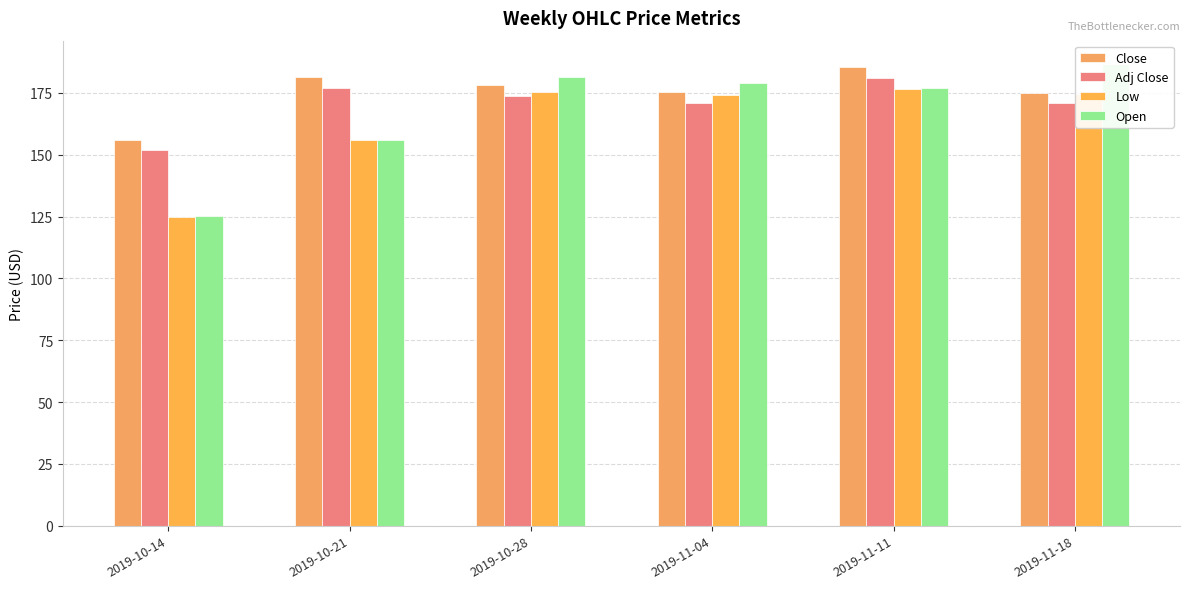

At which label is Open closest to 156?

2019-10-21